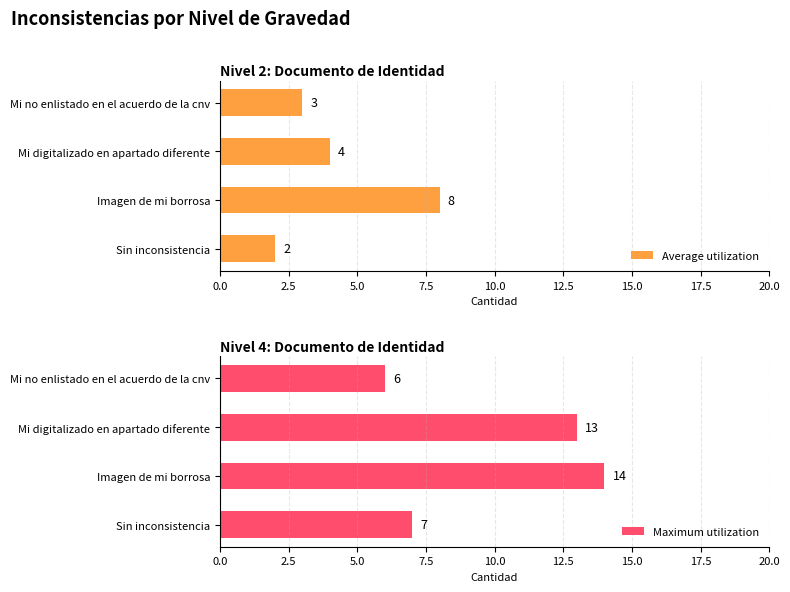

How many groups of bars are there?

4